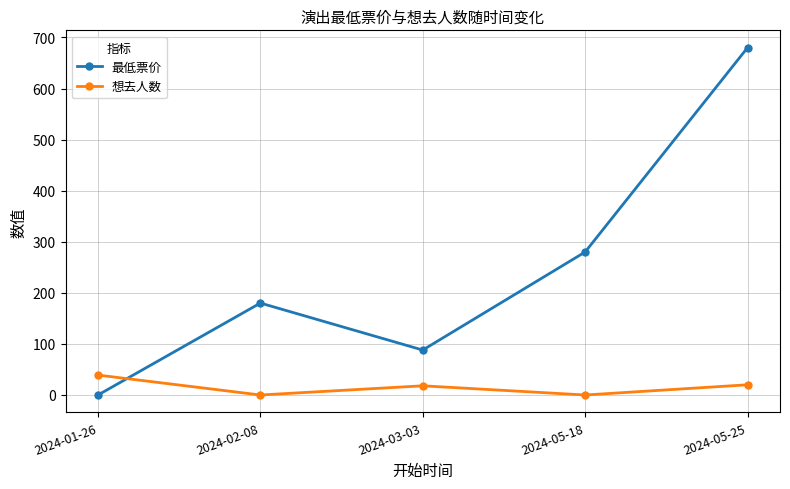

At which category does 最低票价 reach its first local peak?

2024-02-08